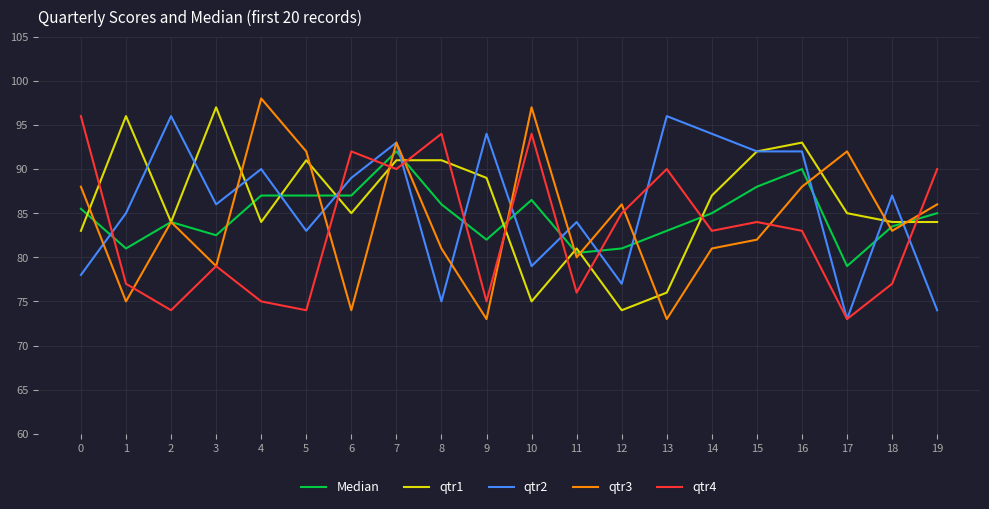

What is the spread (max minus min) of values at 16?

10.0